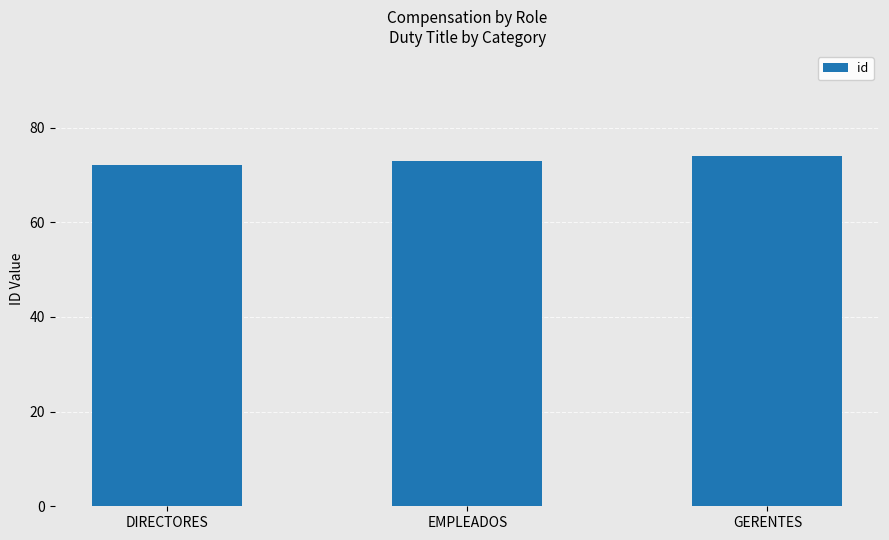

Read the value at DIRECTORES.

72